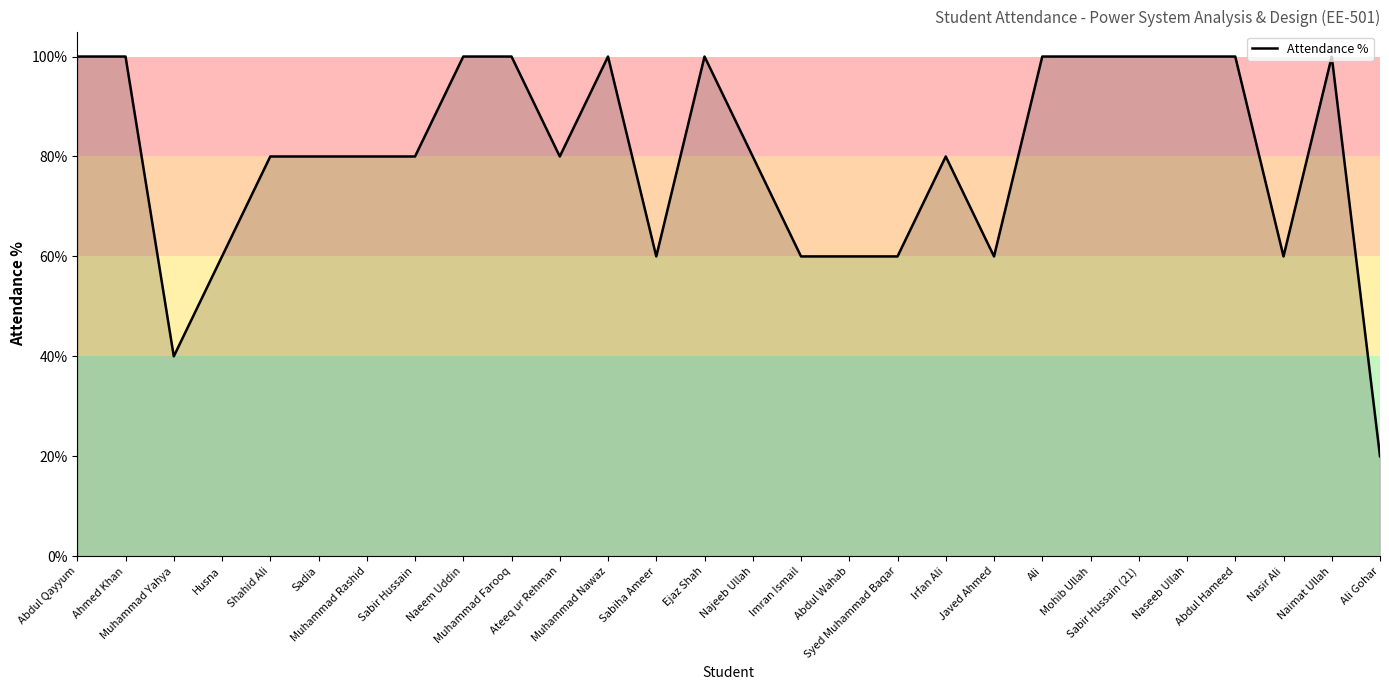

How many lines are shown in the chart?

1